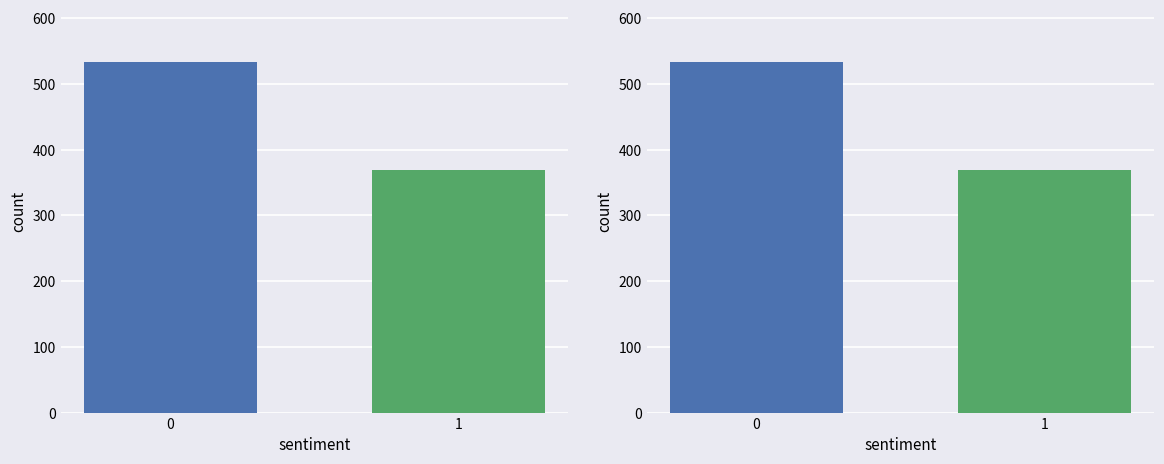

Which label corresponds to the smallest value in the chart?

1